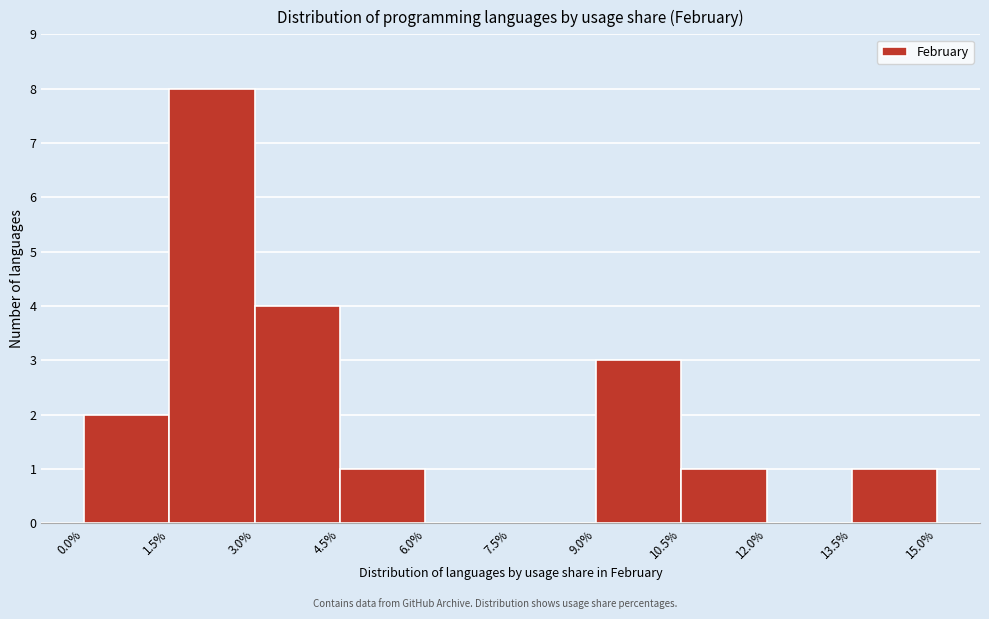

Reading left to right, transcribe this chart: for each bar, give the range it covers on the x-axis and its height. The values are not printed on the chart, so give them approximately, as read against the axis.

0.0% to 1.5%: 2
1.5% to 3.0%: 8
3.0% to 4.5%: 4
4.5% to 6.0%: 1
6.0% to 7.5%: 0
7.5% to 9.0%: 0
9.0% to 10.5%: 3
10.5% to 12.0%: 1
12.0% to 13.5%: 0
13.5% to 15.0%: 1